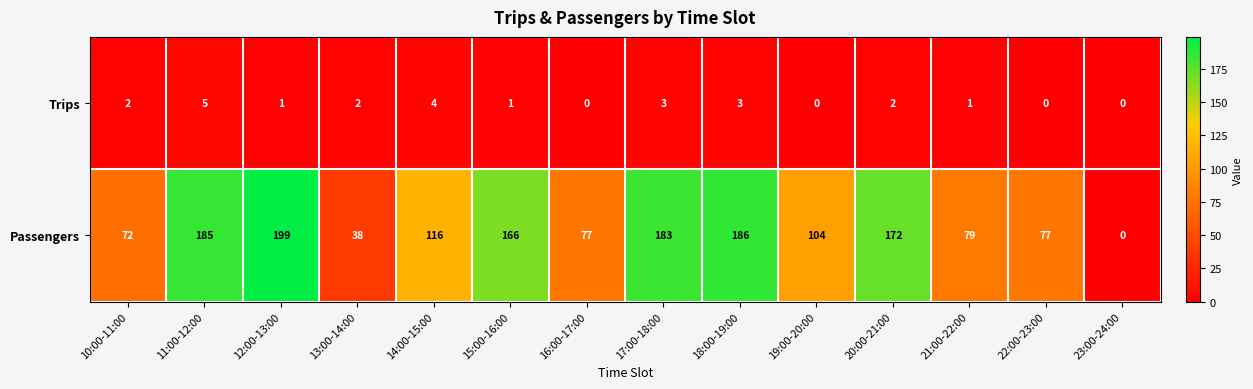

How many Trips values are between 0 and 3?

12